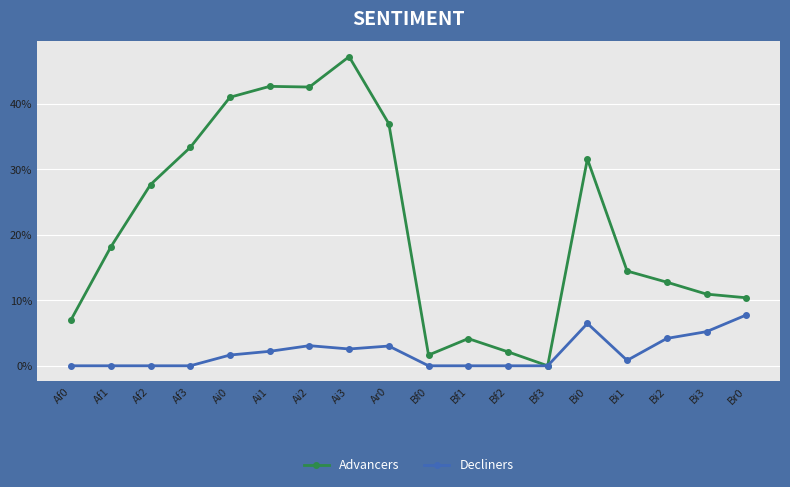

What are all the series names shown in the legend?

Advancers, Decliners